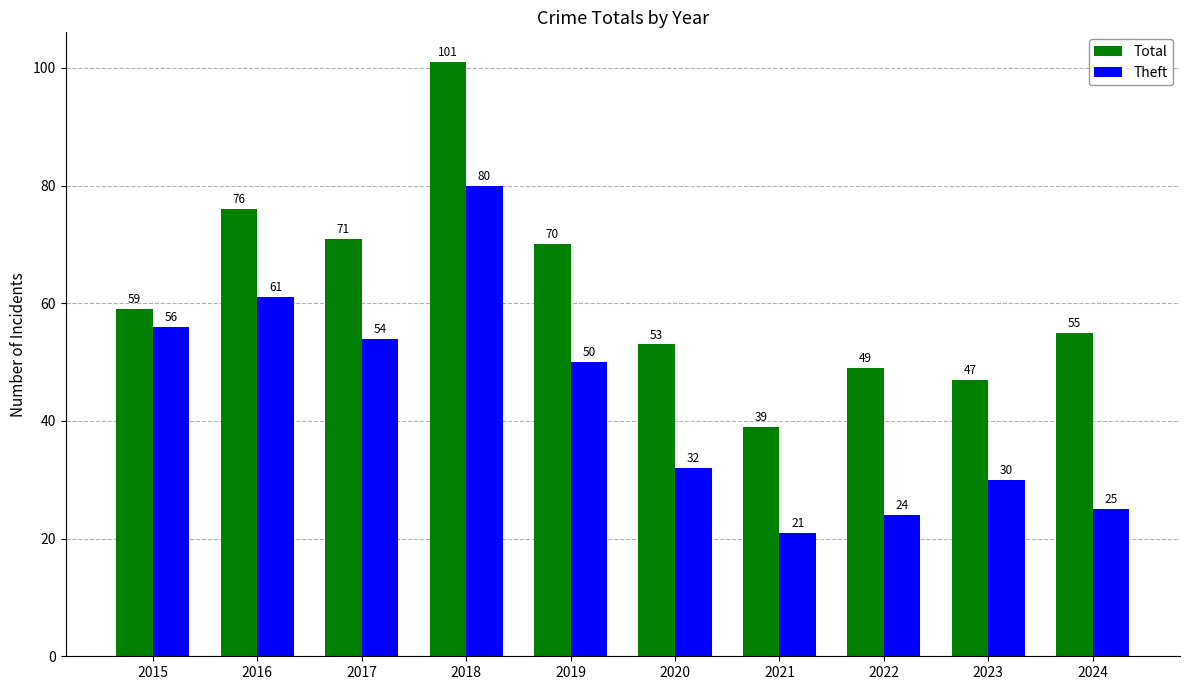

What are all the series names shown in the legend?

Total, Theft